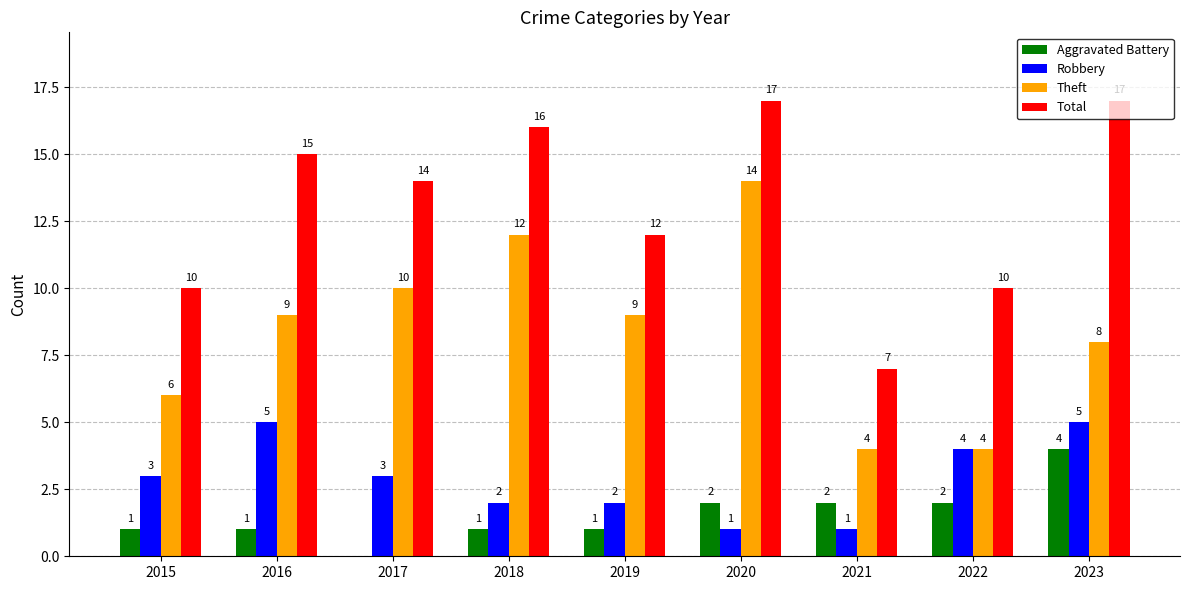

Reading left to right, transcribe all the data shown in this chart.

Aggravated Battery: 2015=1	2016=1	2017=0	2018=1	2019=1	2020=2	2021=2	2022=2	2023=4
Robbery: 2015=3	2016=5	2017=3	2018=2	2019=2	2020=1	2021=1	2022=4	2023=5
Theft: 2015=6	2016=9	2017=10	2018=12	2019=9	2020=14	2021=4	2022=4	2023=8
Total: 2015=10	2016=15	2017=14	2018=16	2019=12	2020=17	2021=7	2022=10	2023=17